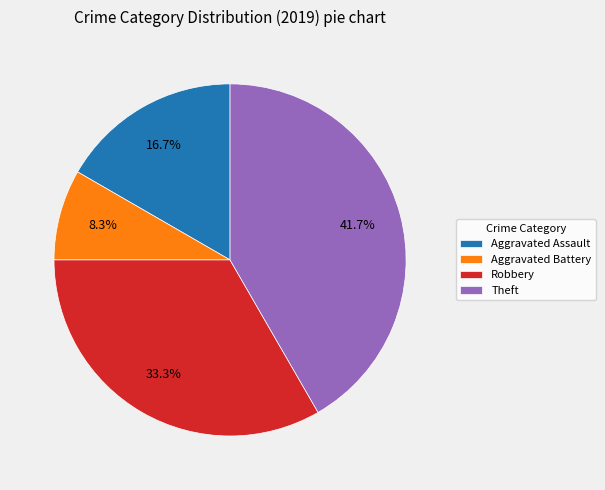

Between Aggravated Assault and Theft, which is larger?

Theft